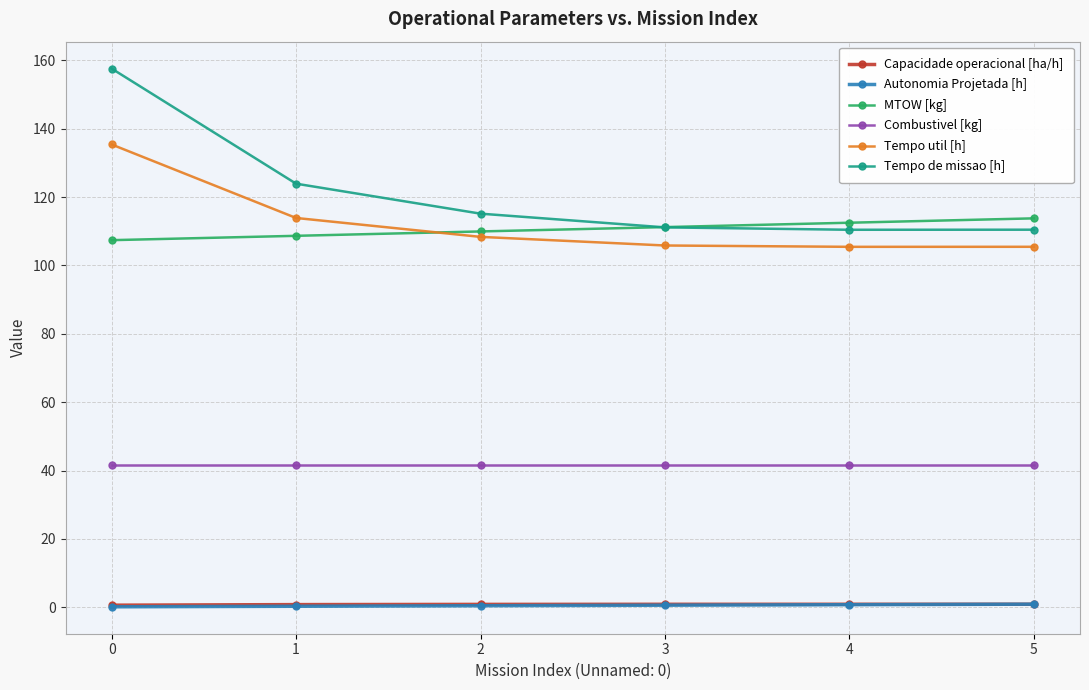

True or false: Tempo de missao [h] and Capacidade operacional [ha/h] cross at least once.

False